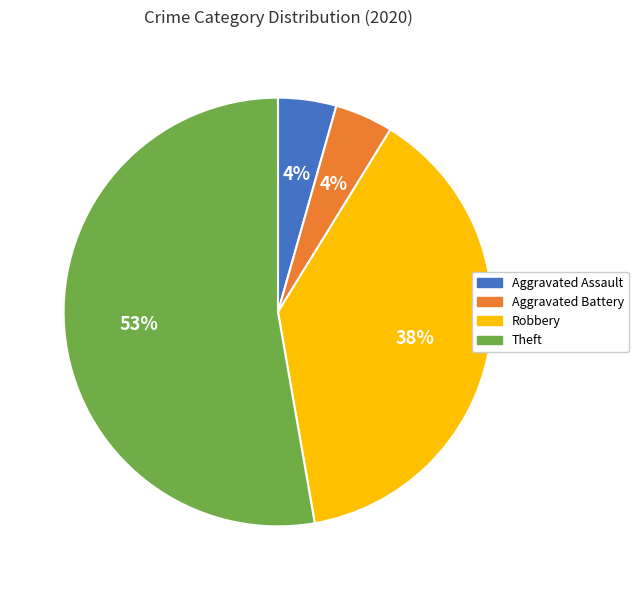

Which has a higher value, Robbery or Aggravated Assault?

Robbery